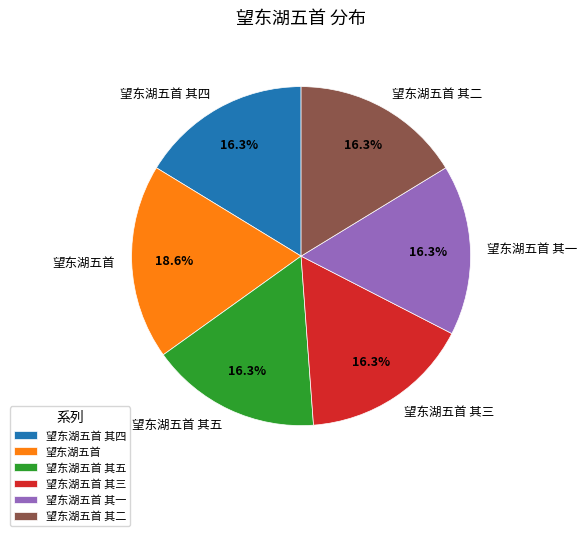

The 望东湖五首 其二 slice represents 16% of the pie. True or false?

True